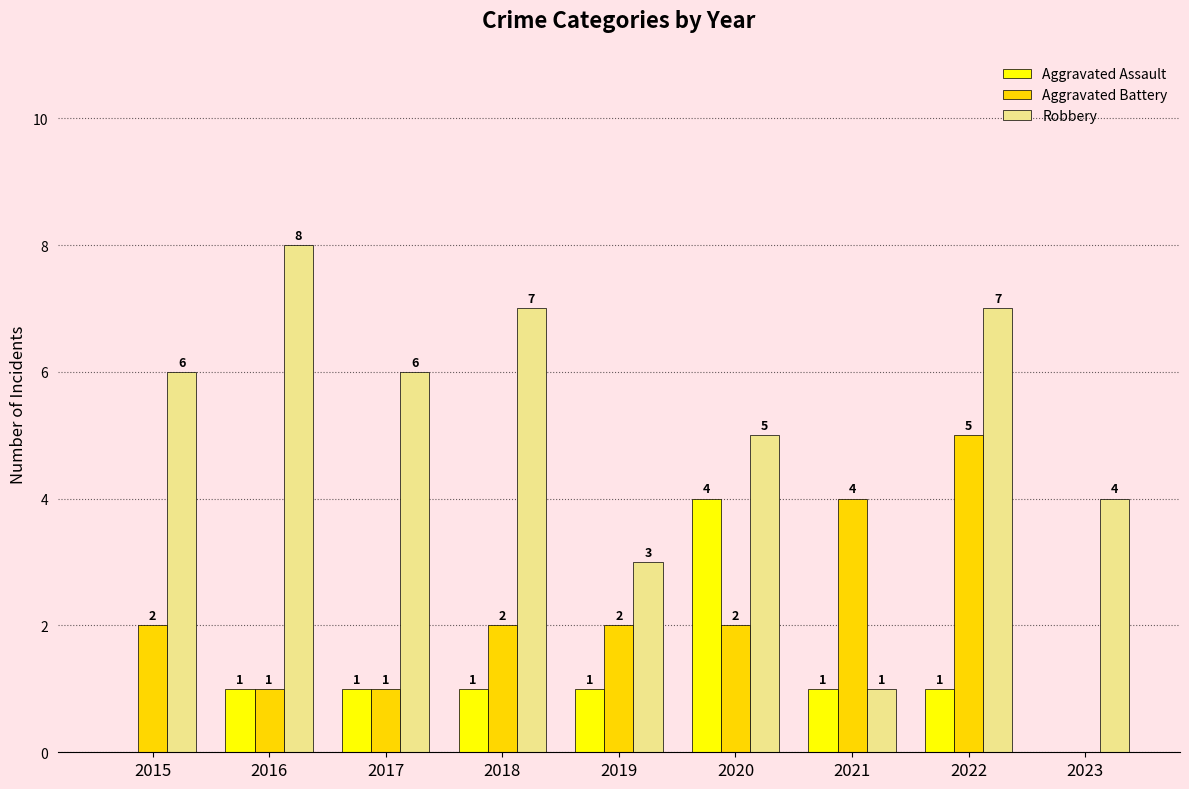

What is the maximum value for Aggravated Battery?

5